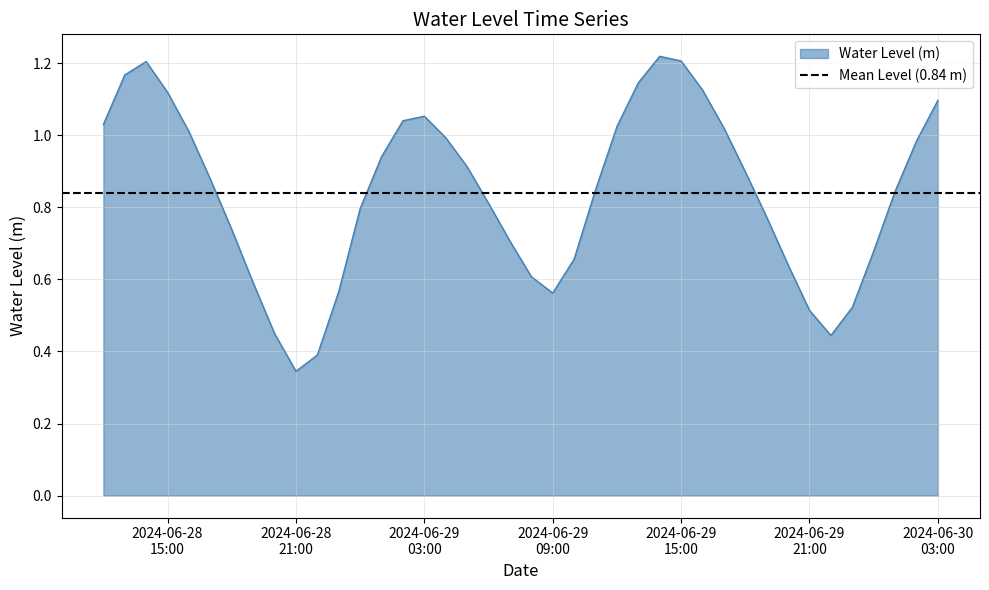

The chart shows a value of 0.3 at 2024-06-29 01:00:00. True or false?

False